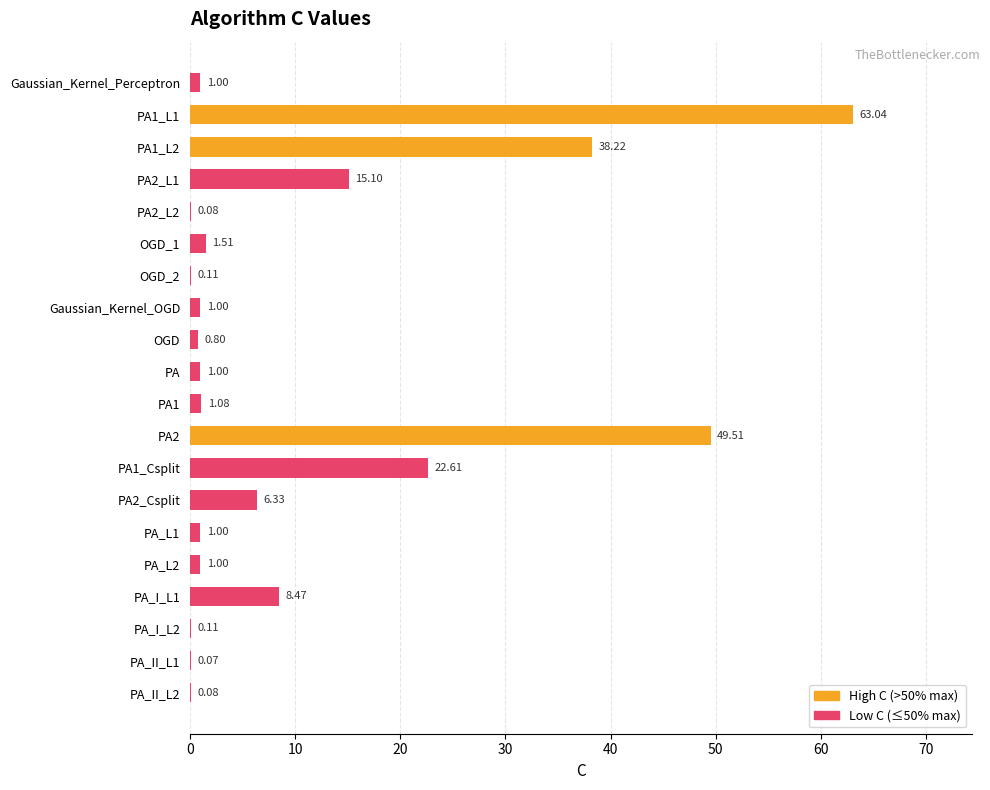

What is the sum of all values?

212.1